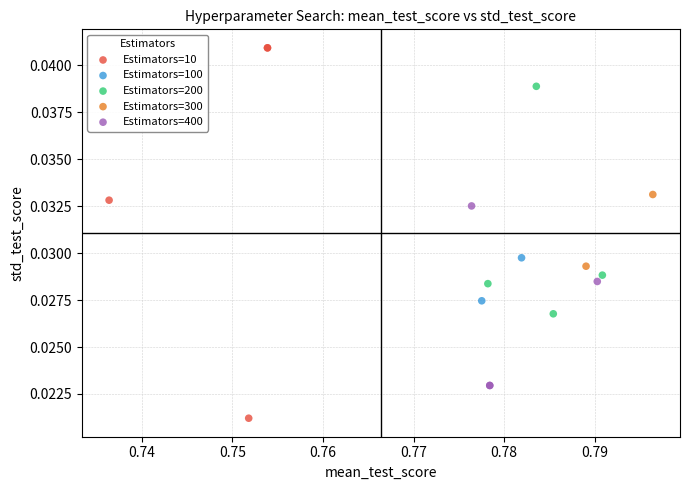

Which series has the largest Y range (max minus min)?

Estimators=10